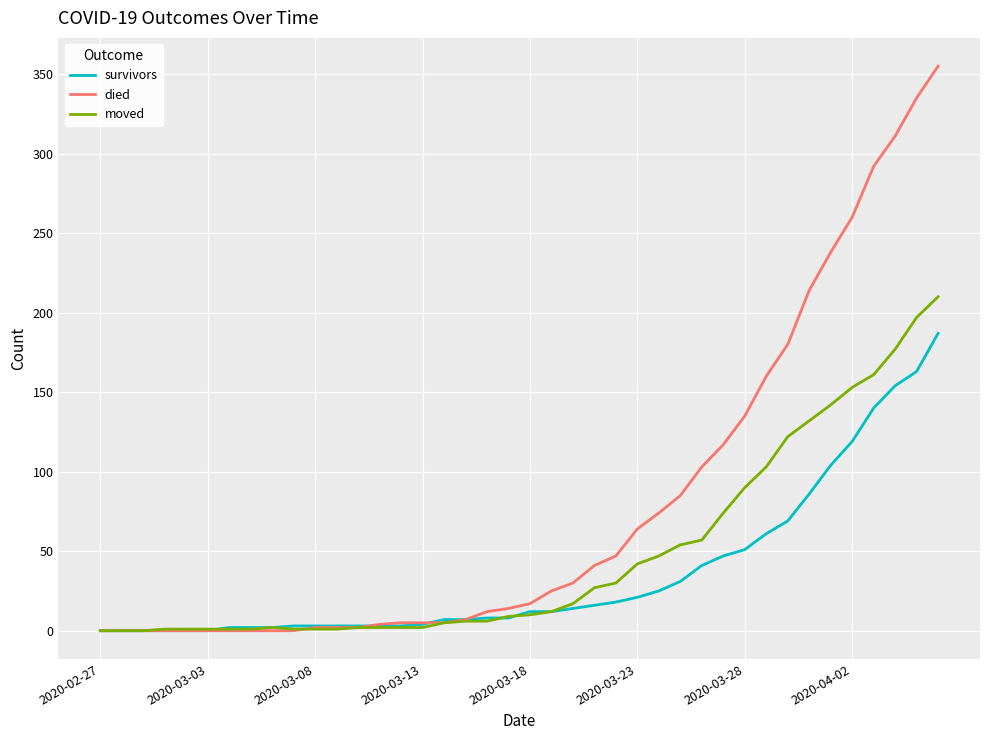

Which series has the largest range (max minus min)?

died